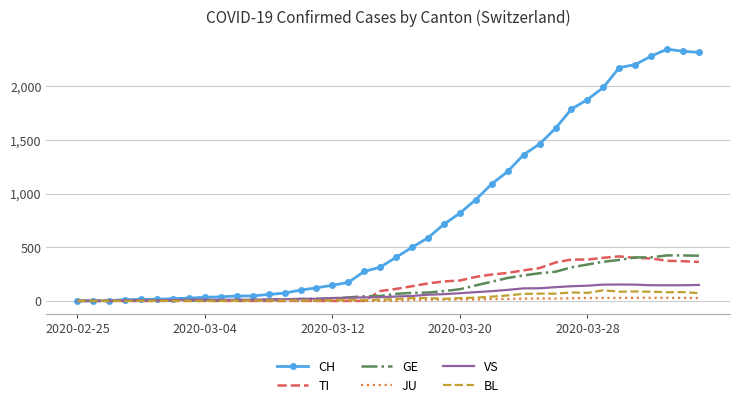

What is the highest value of the JU series?

29